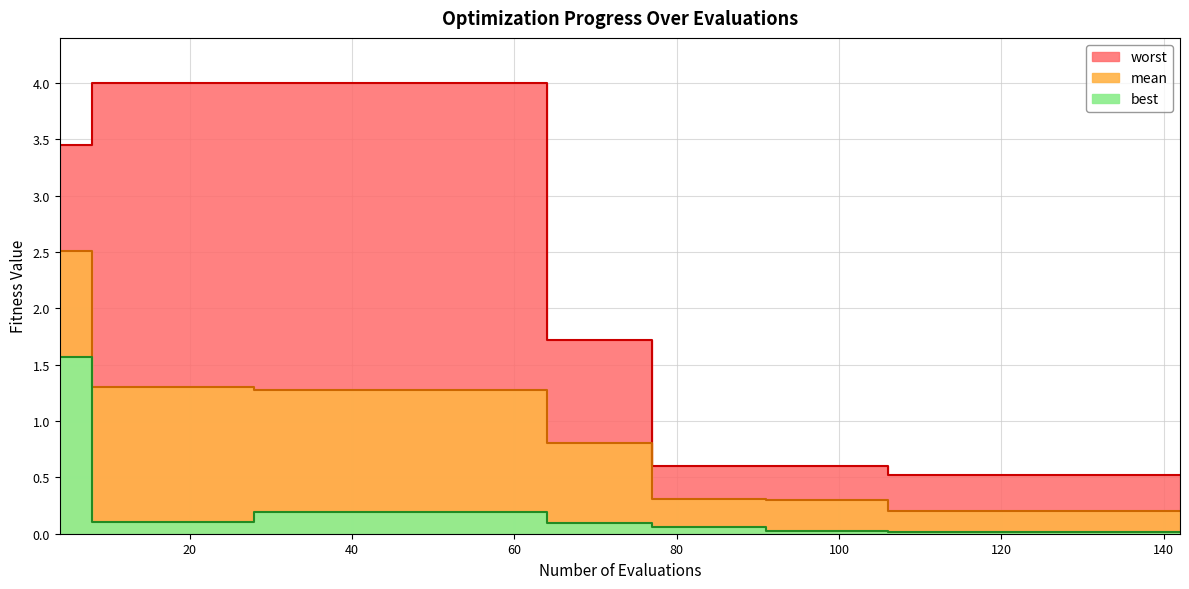

What is the sum of the best values at 106 and 28?

0.2